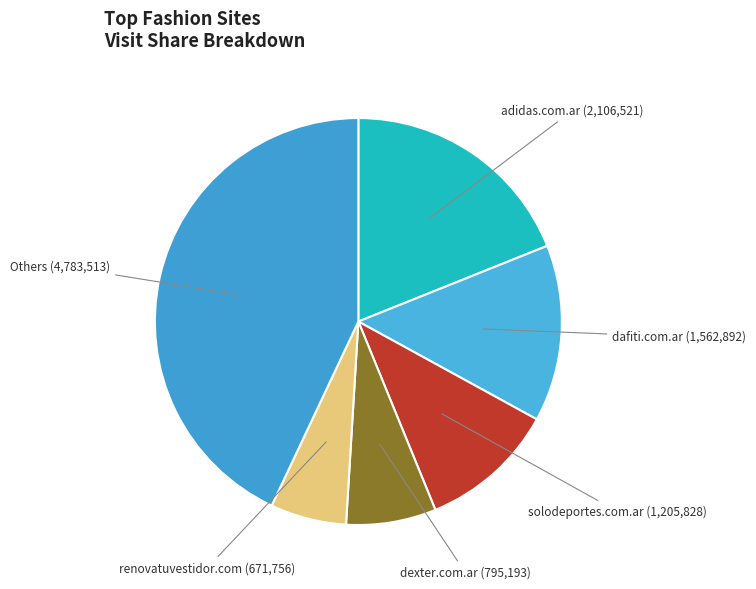

How many slices are in this pie chart?

6